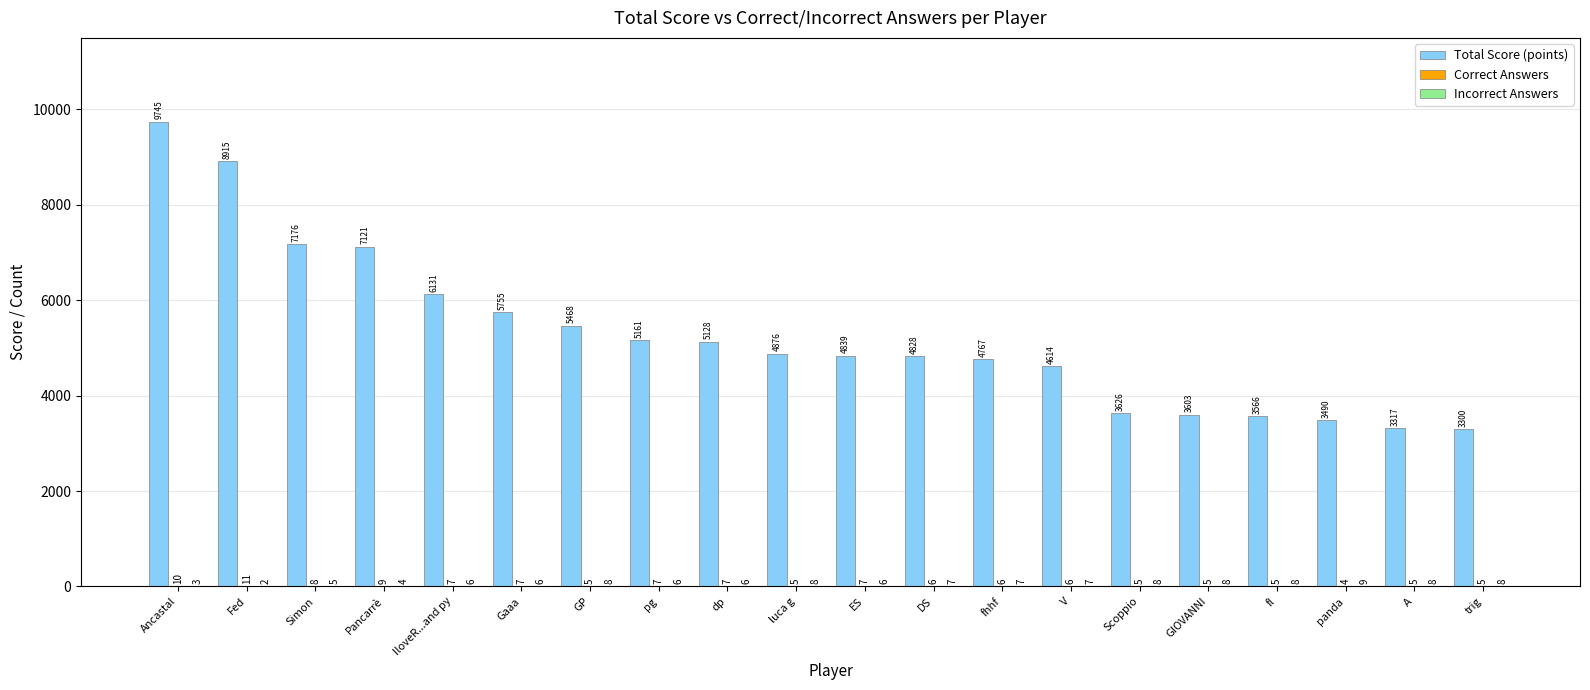

Read the Total Score (points) value at panda, to the nearest 50.

3500